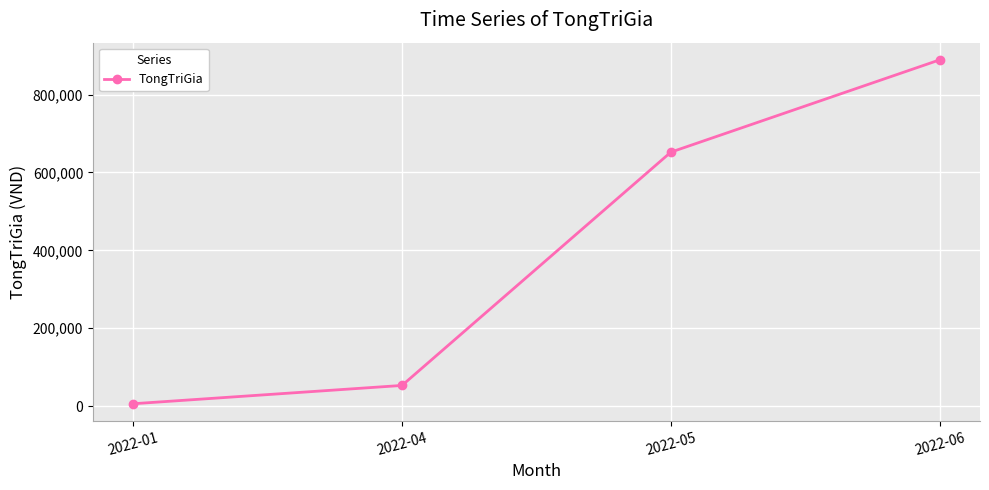

Reading right to left, transcribe all the data shown in this chart.

2022-06=889000	2022-05=652000	2022-04=53000	2022-01=6000